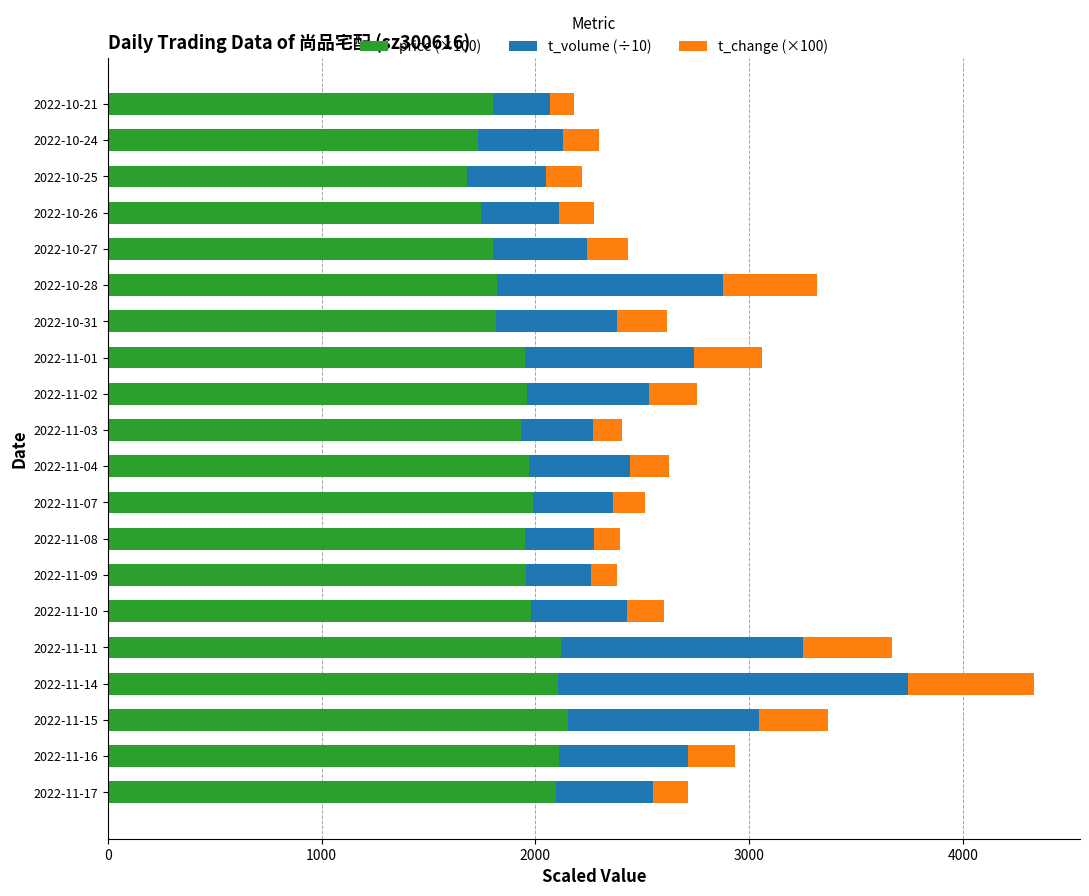

The value of price (×100) at 2022-10-21 is 1802.0. True or false?

True